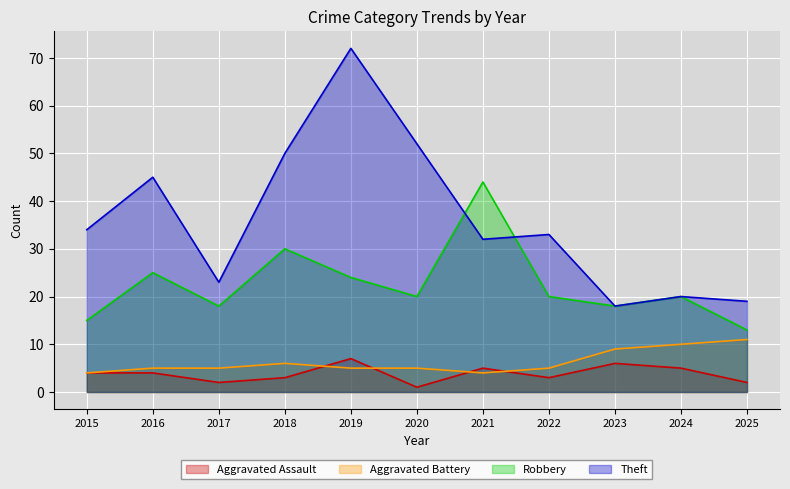

List the series in order of their peak value, lowest first.

Aggravated Assault, Aggravated Battery, Robbery, Theft